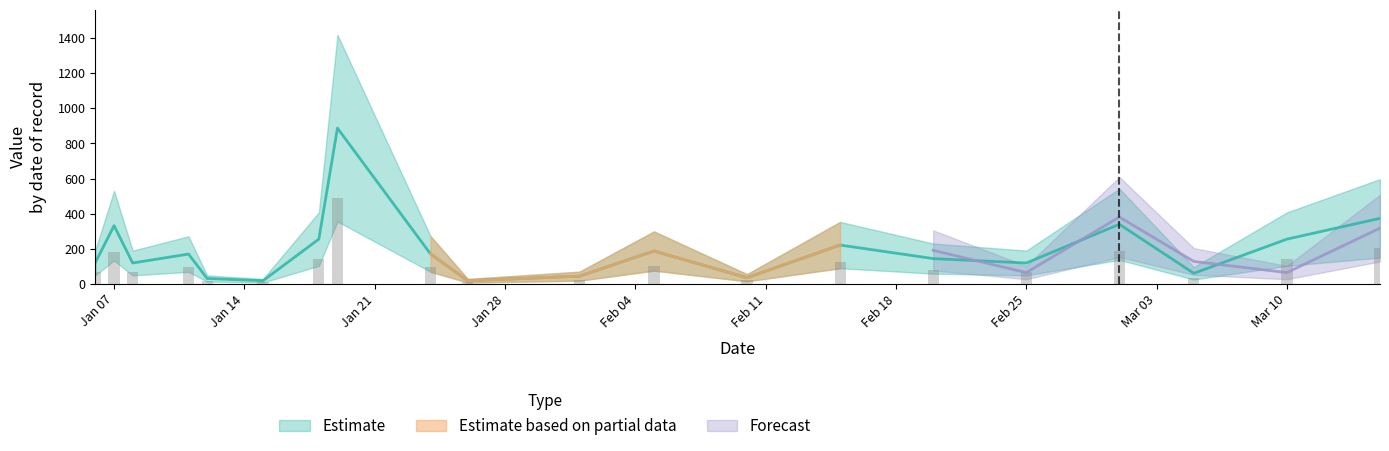

What is the label of the 3rd bar from the left?

2024-01-08